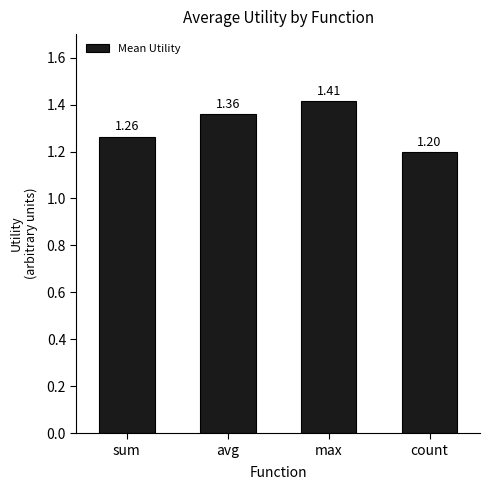

What is the difference between the maximum and minimum values?

0.2